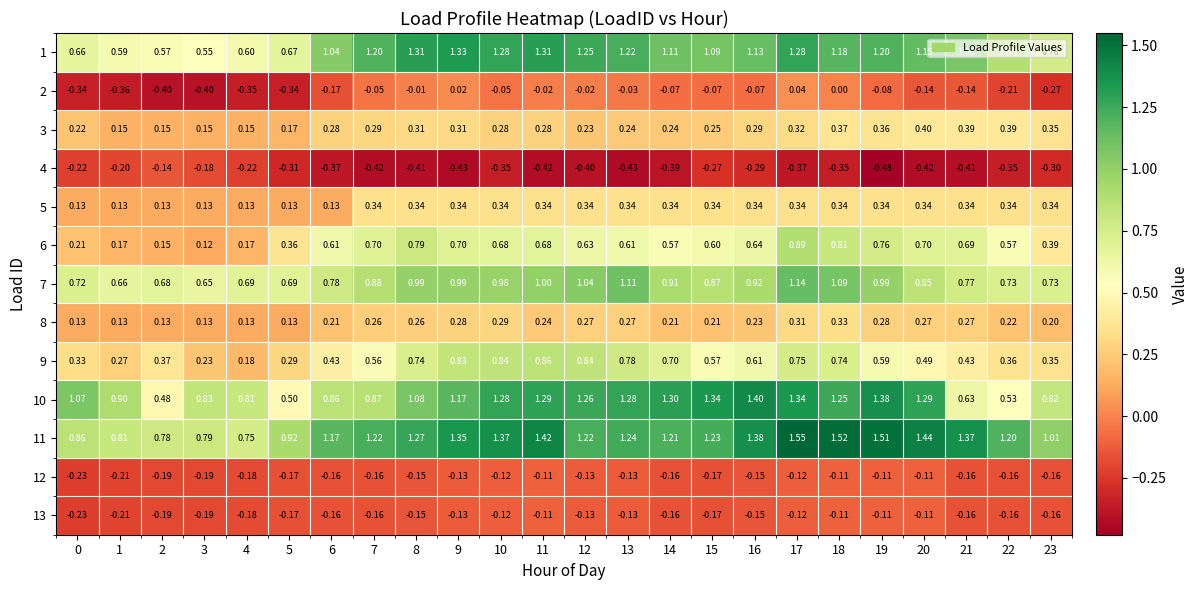

Is the value of 11 at 17 greater than the value of 3 at 21?

Yes